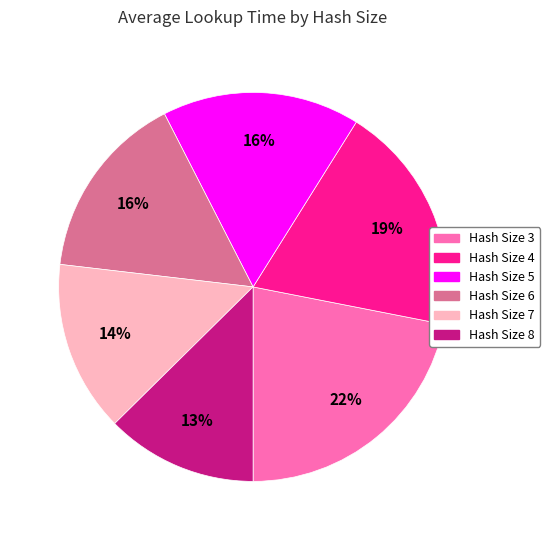

Count the number of slices in the pie.

6